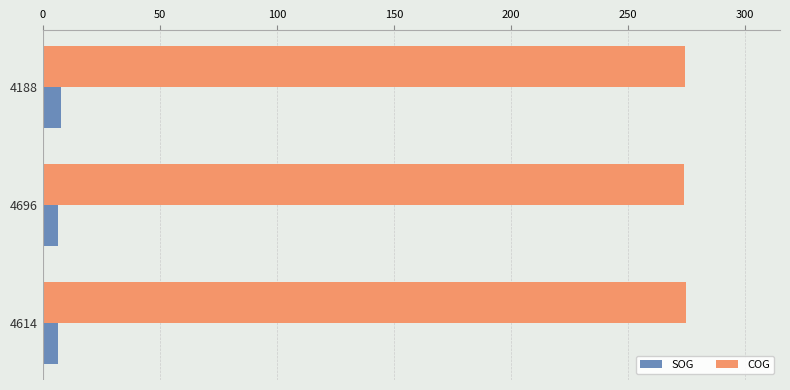

What is the minimum value for COG?

273.8